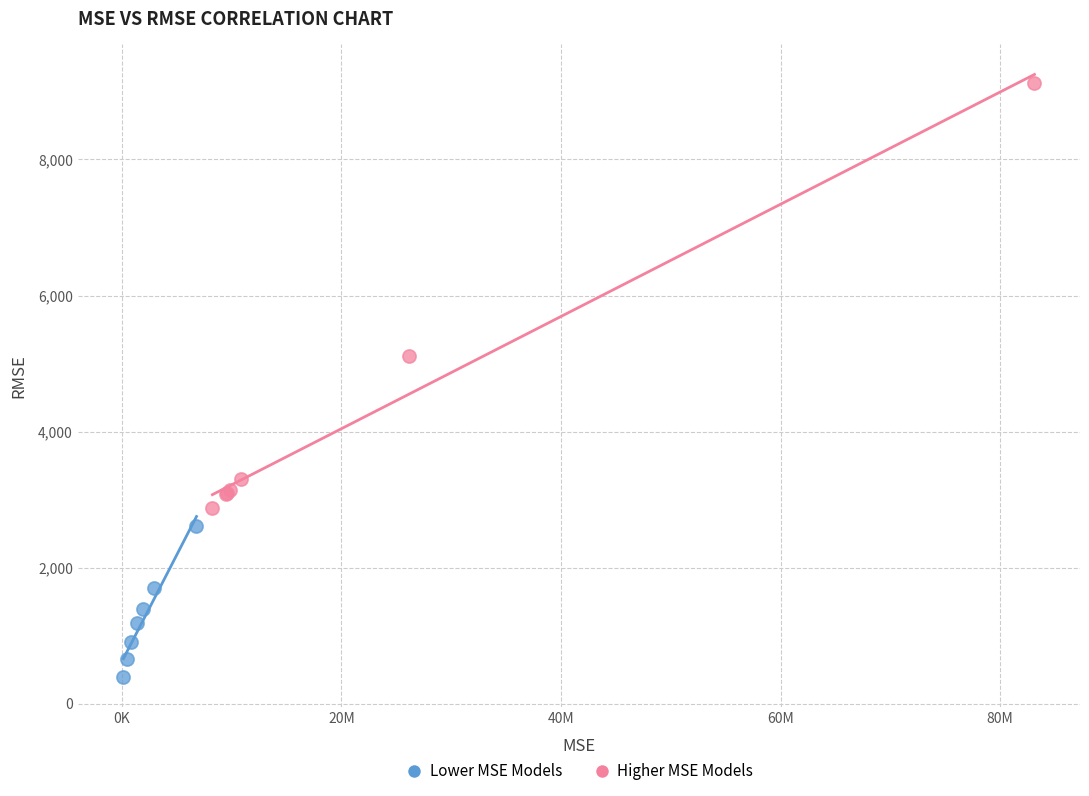

Which series has the widest spread of Y values?

Higher MSE Models